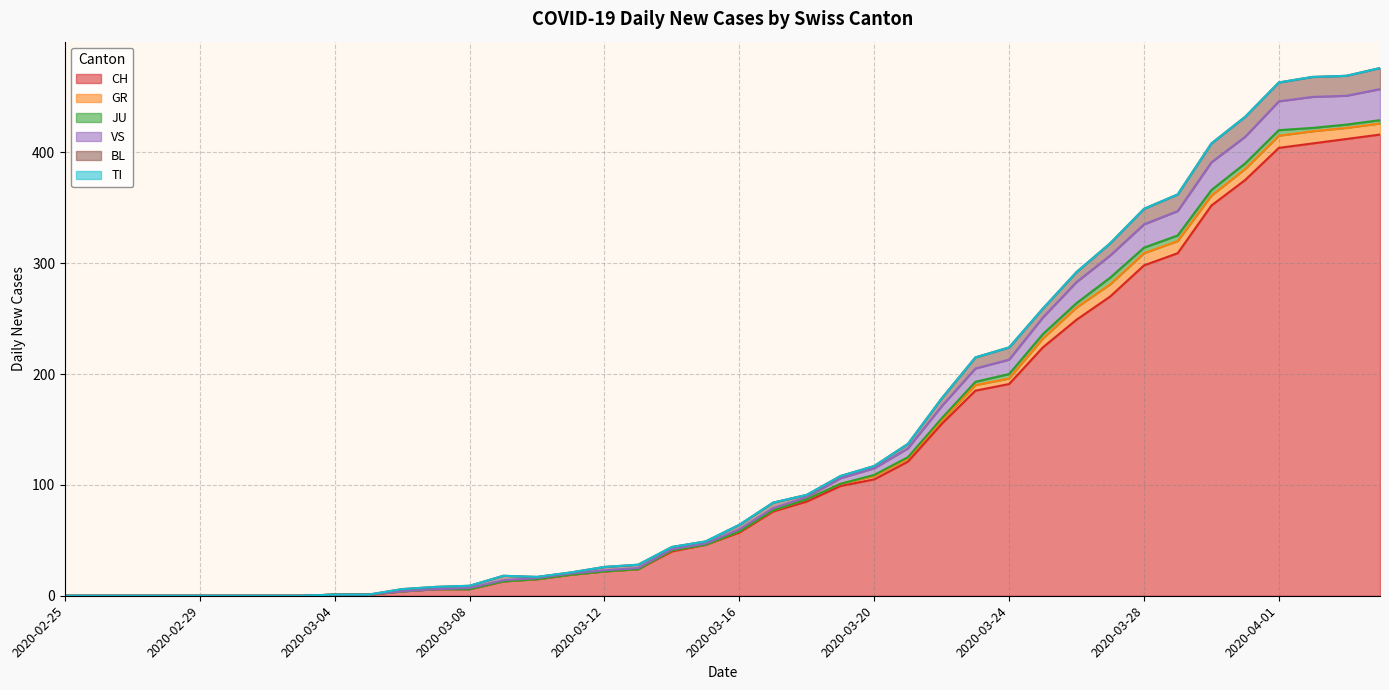

True or false: JU and CH cross at least once.

False